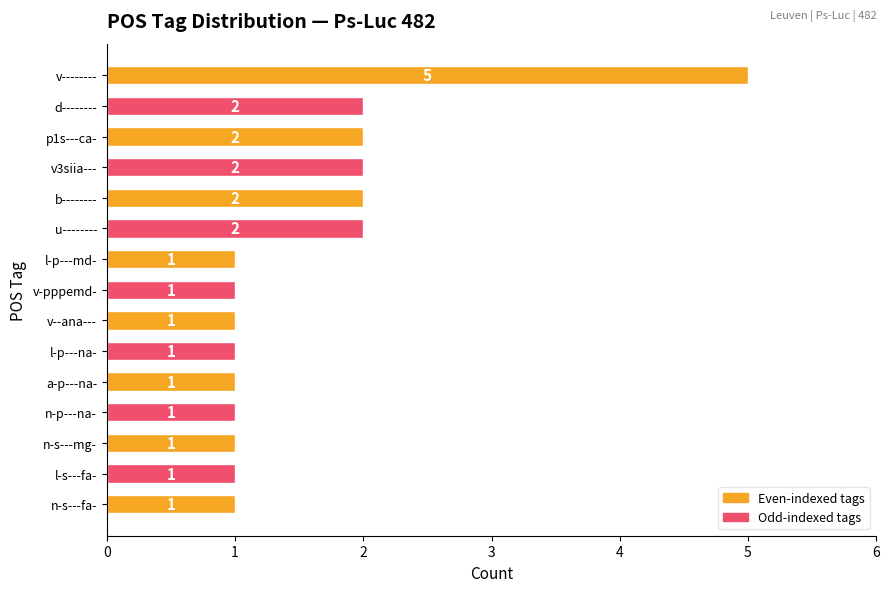

Reading top to bottom, what are all the values shown in this chart?

v--------=5	d--------=2	p1s---ca-=2	v3siia---=2	b--------=2	u--------=2	l-p---md-=1	v-pppemd-=1	v--ana---=1	l-p---na-=1	a-p---na-=1	n-p---na-=1	n-s---mg-=1	l-s---fa-=1	n-s---fa-=1